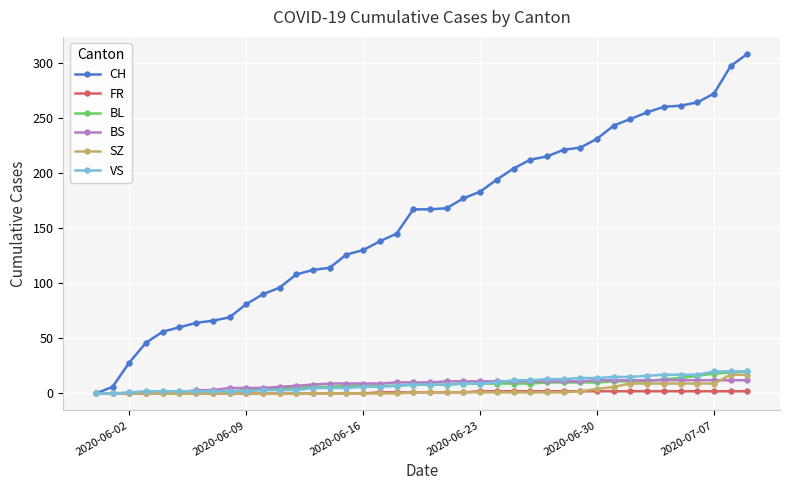

What is the value of the BL point at the 38th from the left?

18